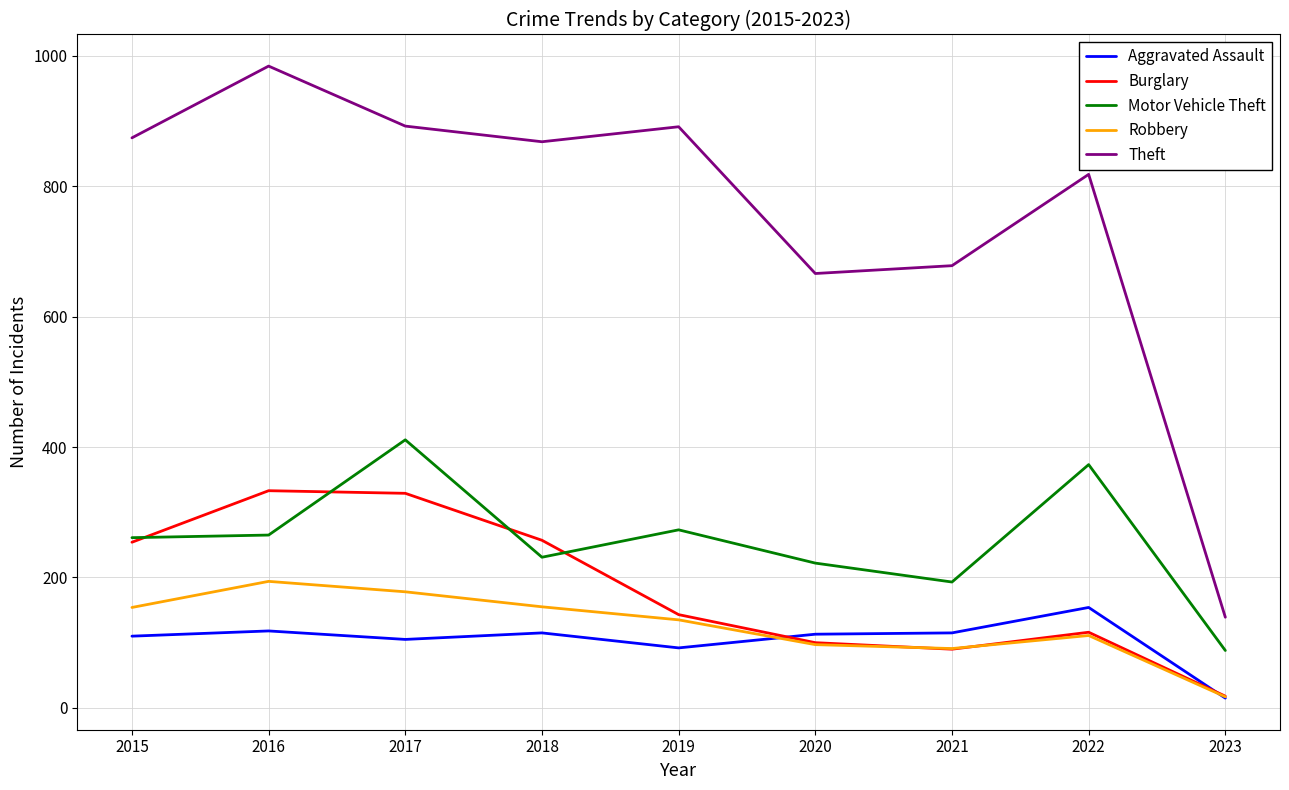

What is the difference between the maximum and minimum values in the Aggravated Assault series?

139